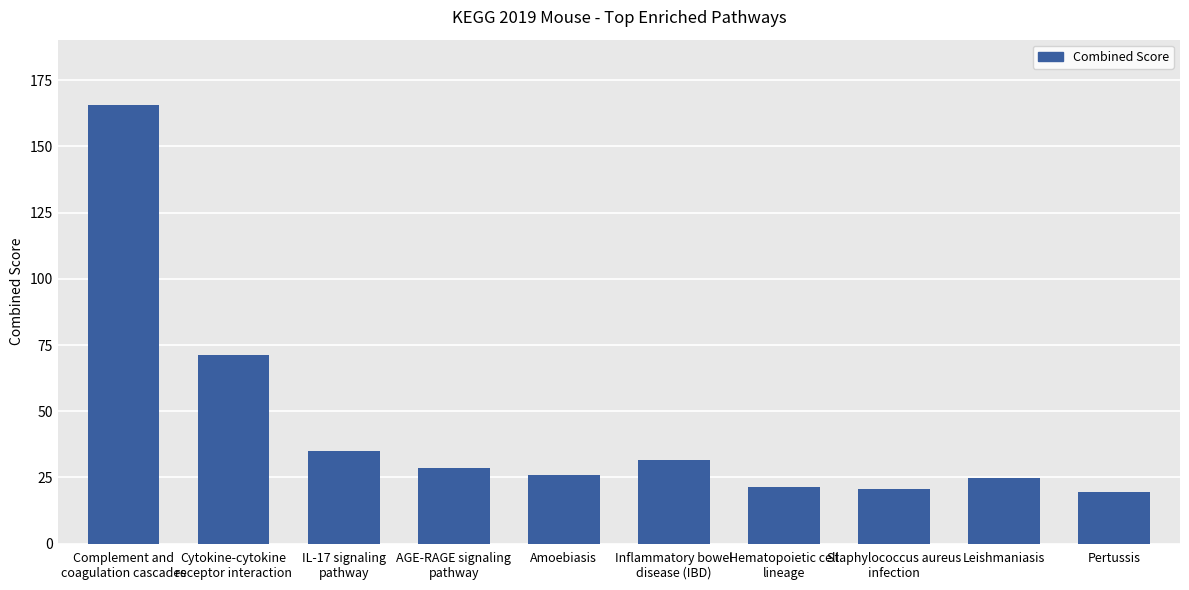

What position from the left is Leishmaniasis?

9